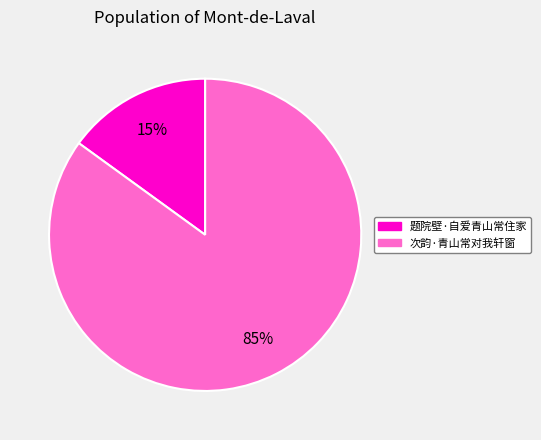

Combined, do 次韵·青山常对我轩窗 and 题院壁·自爱青山常住家 account for over 50%?

Yes